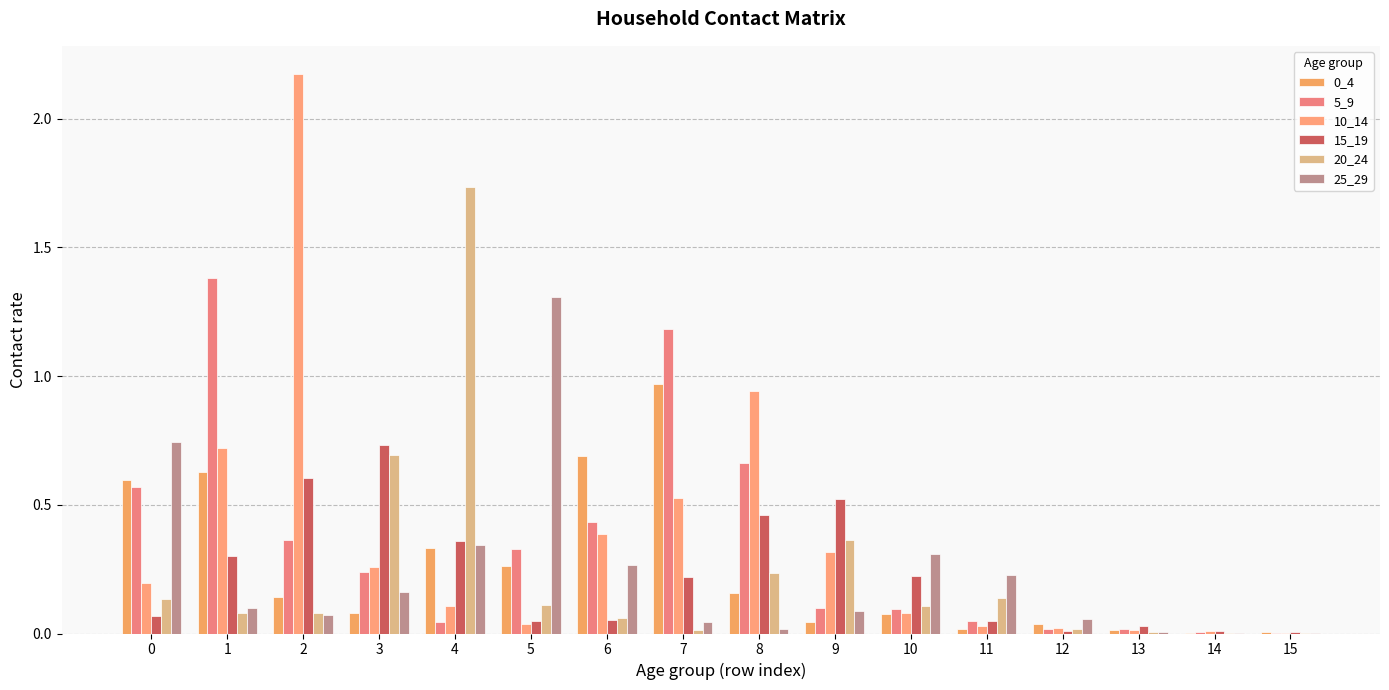

Reading left to right, what are all the values shown in this chart?

0_4: 0=0.6	1=0.6	2=0.1	3=0.1	4=0.3	5=0.3	6=0.7	7=1.0	8=0.2	9=0.0	10=0.1	11=0.0	12=0.0	13=0.0	14=0.0	15=0.0
5_9: 0=0.6	1=1.4	2=0.4	3=0.2	4=0.0	5=0.3	6=0.4	7=1.2	8=0.7	9=0.1	10=0.1	11=0.0	12=0.0	13=0.0	14=0.0	15=0.0
10_14: 0=0.2	1=0.7	2=2.2	3=0.3	4=0.1	5=0.0	6=0.4	7=0.5	8=0.9	9=0.3	10=0.1	11=0.0	12=0.0	13=0.0	14=0.0	15=0.0
15_19: 0=0.1	1=0.3	2=0.6	3=0.7	4=0.4	5=0.0	6=0.1	7=0.2	8=0.5	9=0.5	10=0.2	11=0.0	12=0.0	13=0.0	14=0.0	15=0.0
20_24: 0=0.1	1=0.1	2=0.1	3=0.7	4=1.7	5=0.1	6=0.1	7=0.0	8=0.2	9=0.4	10=0.1	11=0.1	12=0.0	13=0.0	14=0.0	15=0.0
25_29: 0=0.7	1=0.1	2=0.1	3=0.2	4=0.3	5=1.3	6=0.3	7=0.0	8=0.0	9=0.1	10=0.3	11=0.2	12=0.1	13=0.0	14=0.0	15=0.0